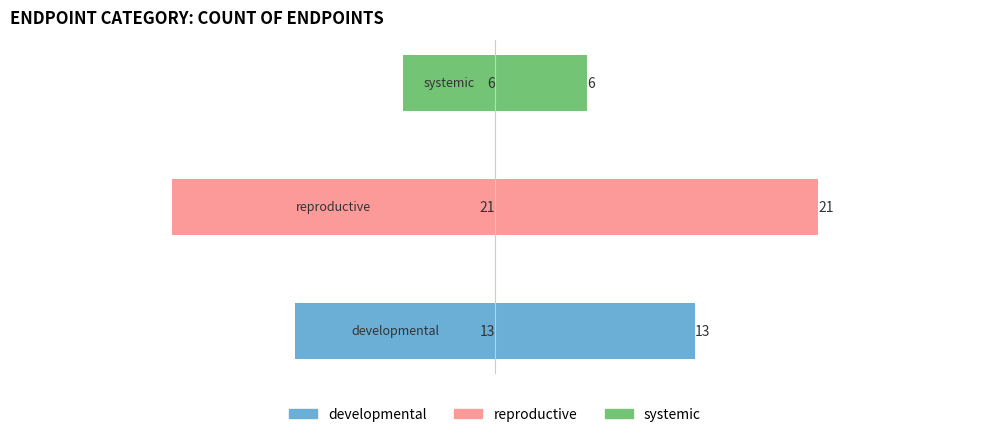

What is the approximate value of Count (right) at −40, to the nearest 5?

15